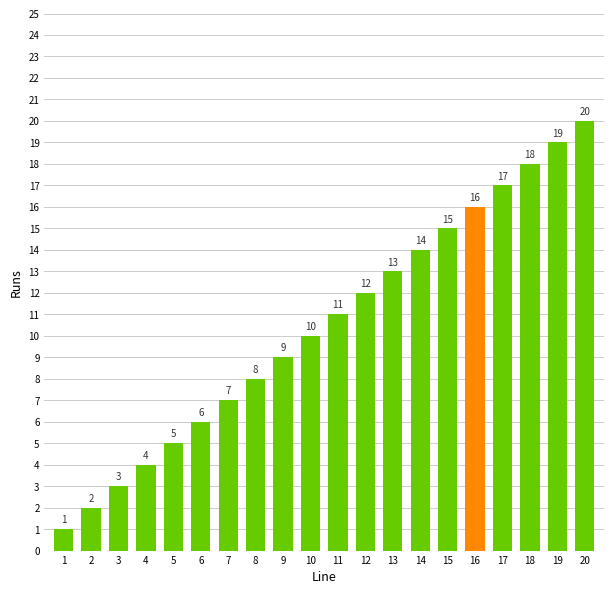

Which has a higher value, 16 or 7?

16